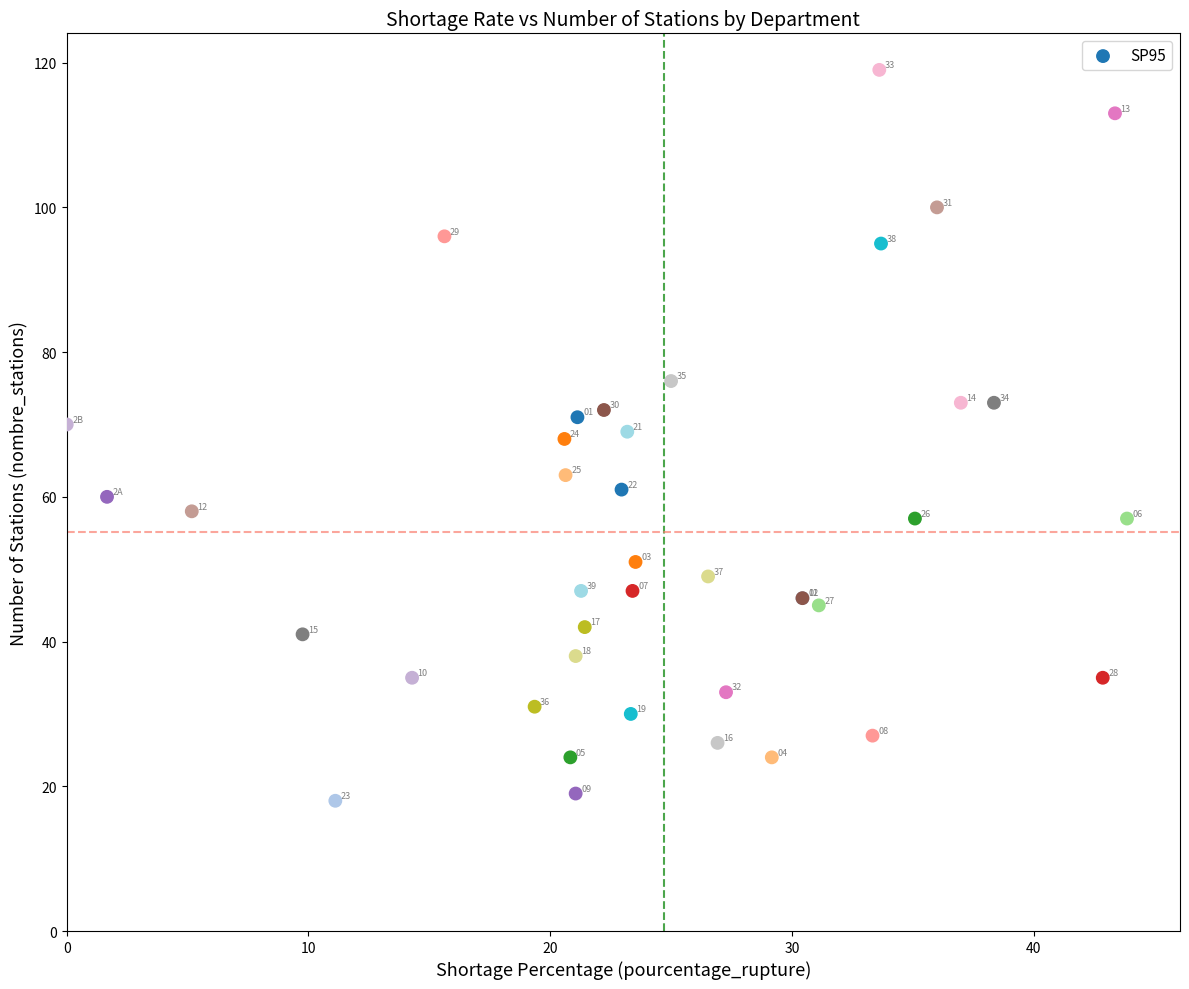

What Y value in the scatter plot is closest to 68?

68